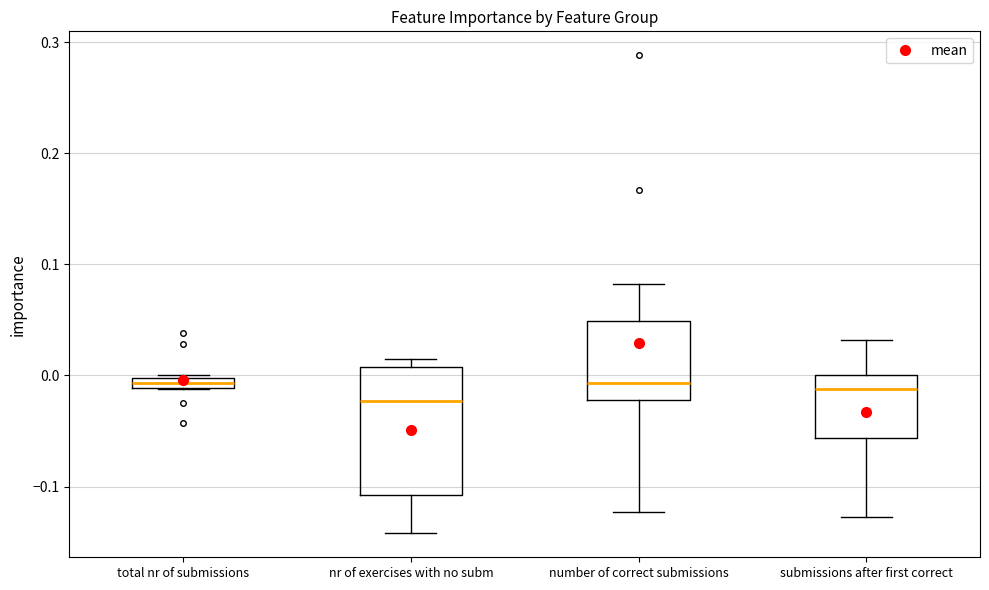

Where does the upper whisker of the box for number of correct submissions end on the y-axis? The values are not printed on the chart, so give them approximately, as read against the axis.

0.08